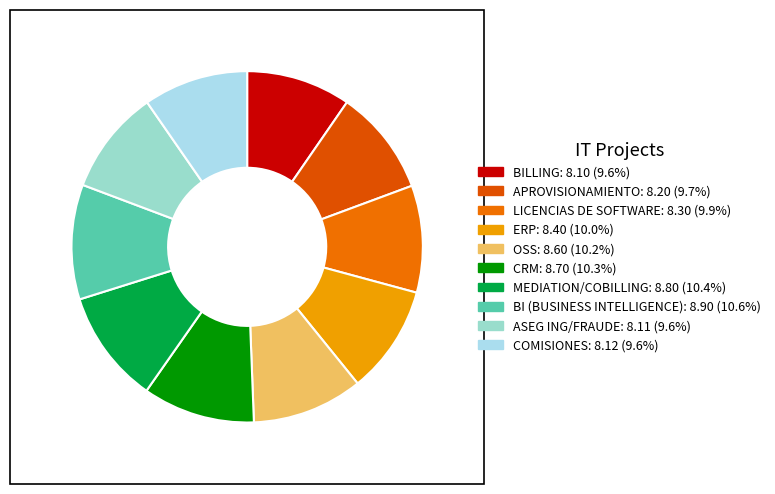

Is BI (BUSINESS INTELLIGENCE) the majority of the pie?

No